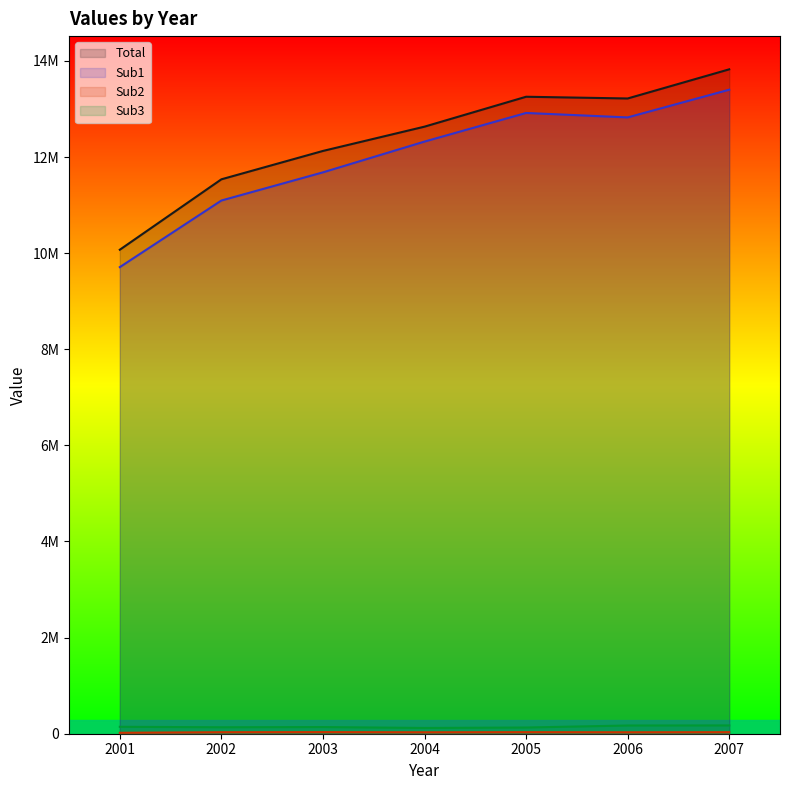

Reading left to right, extract all data points from this chart.

Total: 10071307	11536424	12126880	12632207	13254522	13218497	13824987
Sub1: 9709221	11095110	11681318	12321652	12917206	12824552	13401081
Sub2: 19389	31423	33301	29959	32339	30122	32072
Sub3: 144043	134251	138685	119843	129036	170879	172592